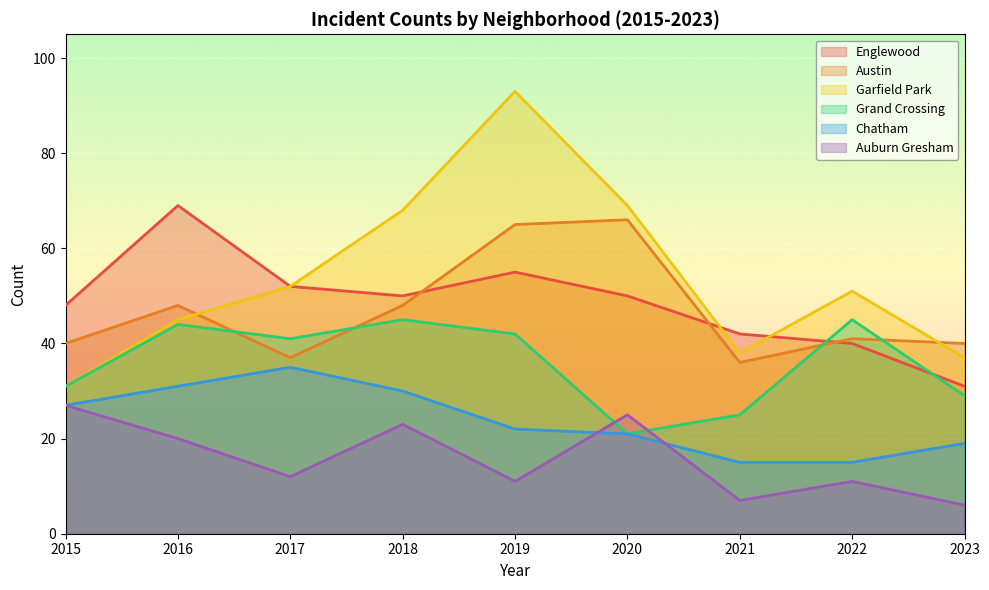

What is the difference between the second highest and second lowest values in the Austin series?

28